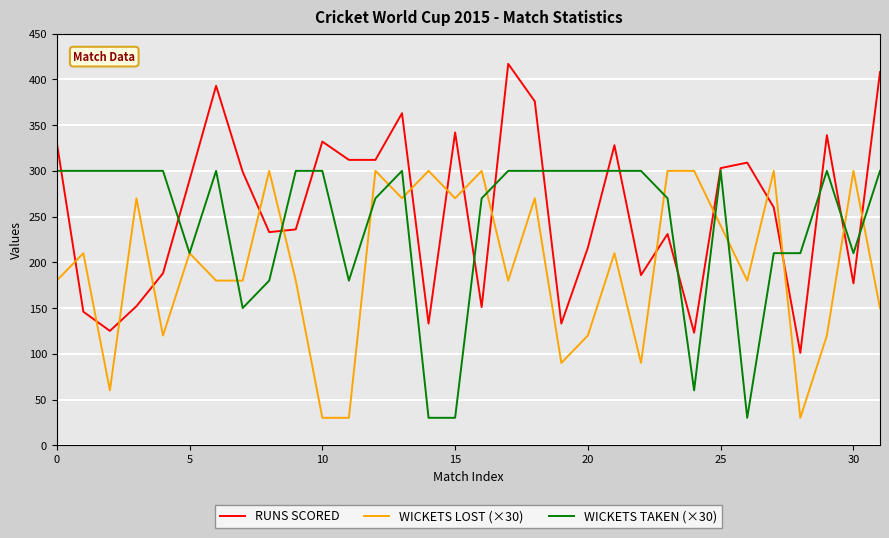

What is the minimum value shown in the chart?

30